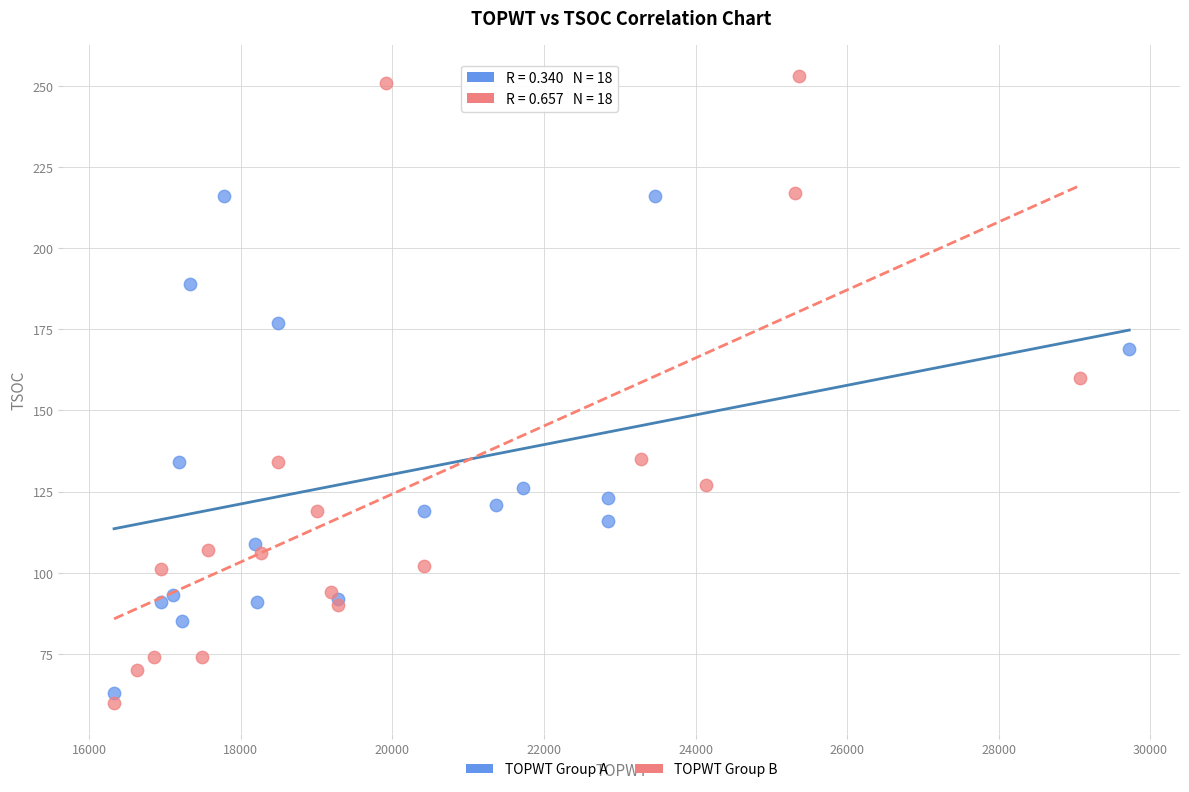

Which series reaches the maximum Y coordinate?

TOPWT Group B